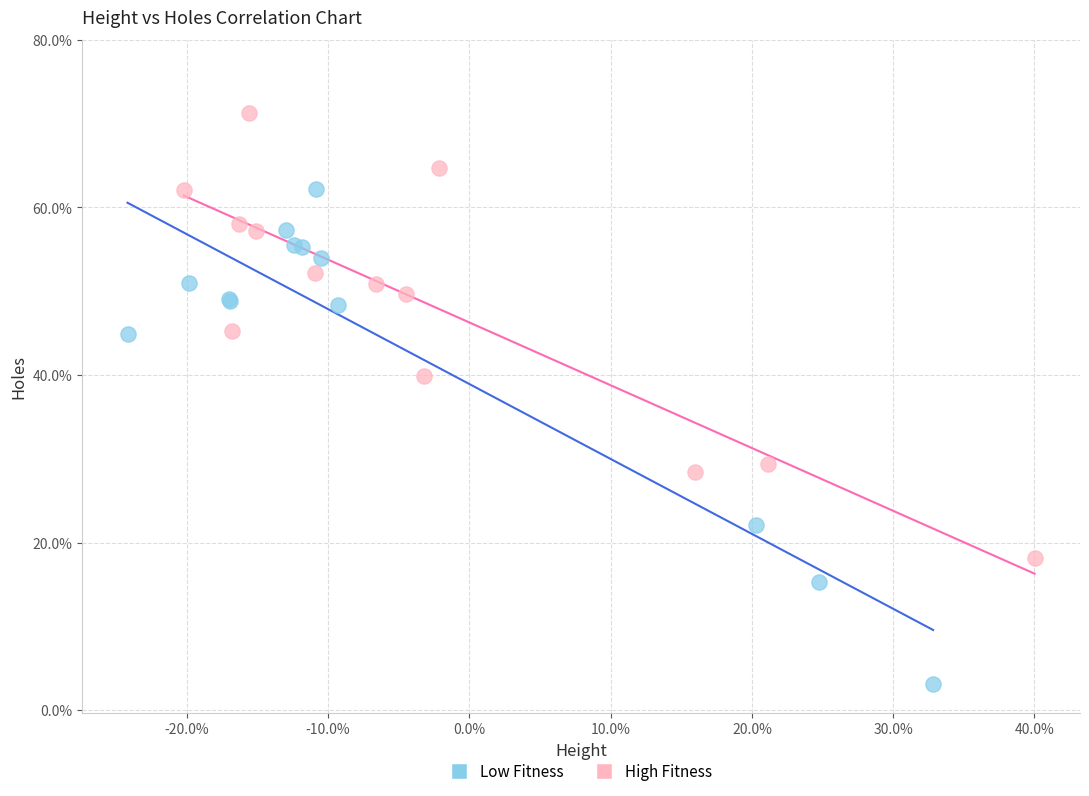

What are all the series names shown in the legend?

Low Fitness, High Fitness